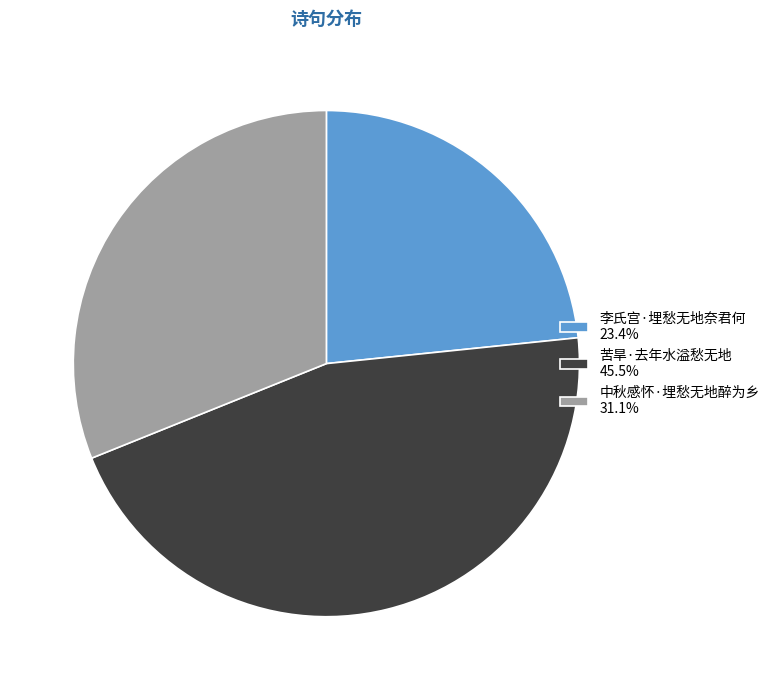

Approximately how many times larger is the value at 中秋感怀·埋愁无地醉为乡 31.1% compared to 李氏宫·埋愁无地奈君何 23.4%?

1.3